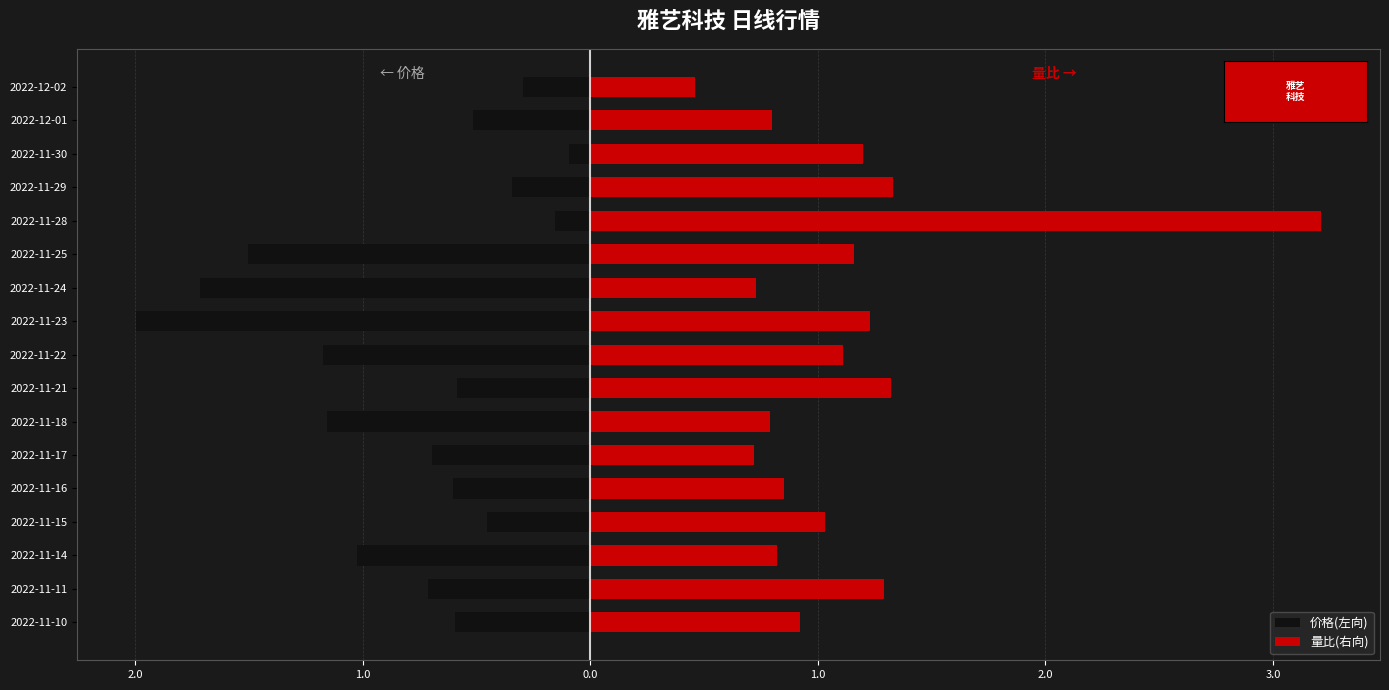

How many bars are there in each group?

2